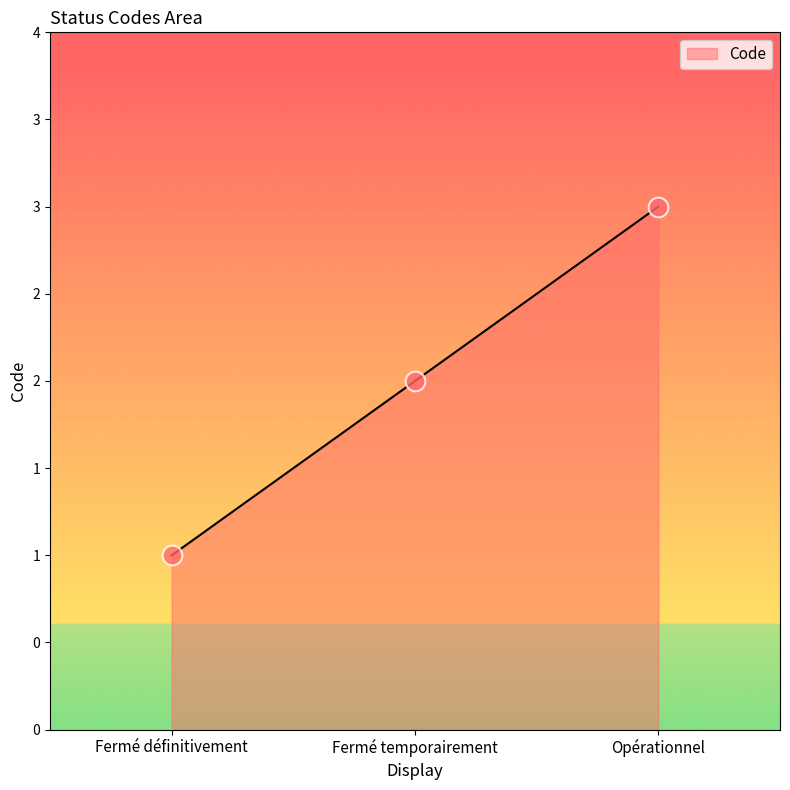

Between Fermé temporairement and Opérationnel, which is larger?

Opérationnel